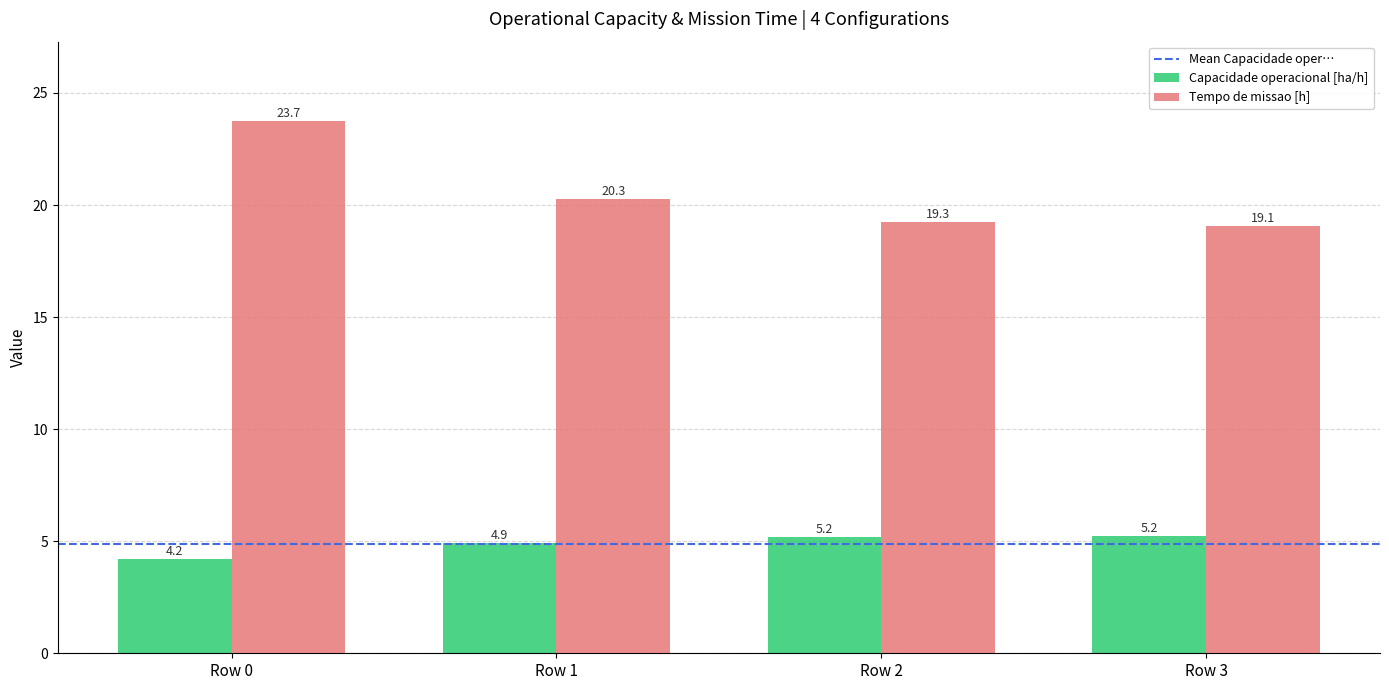

List the series in order of their overall mean, highest first.

Tempo de missao [h], Capacidade operacional [ha/h]